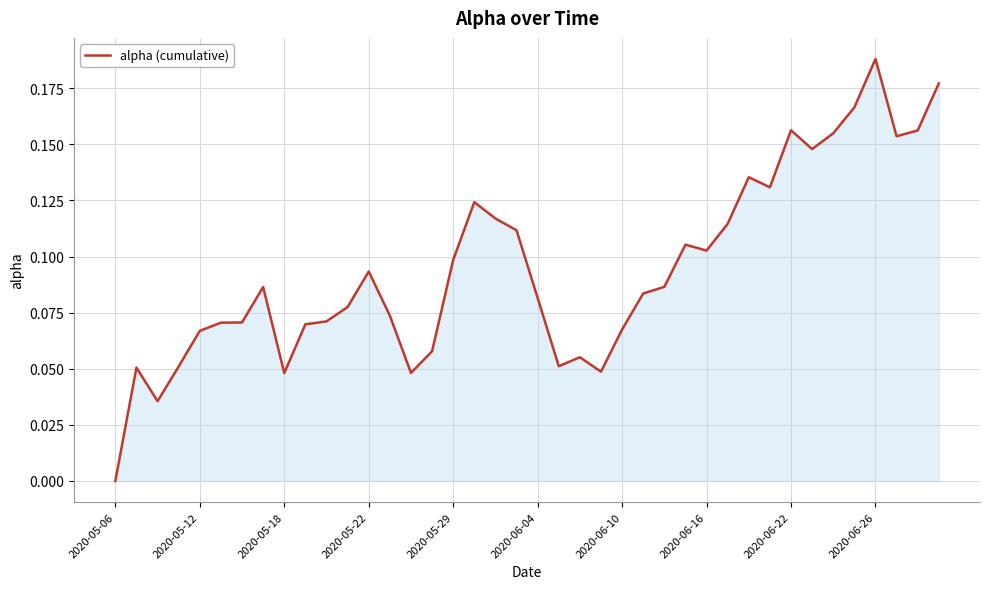

How many values are between 0 and 1?

40